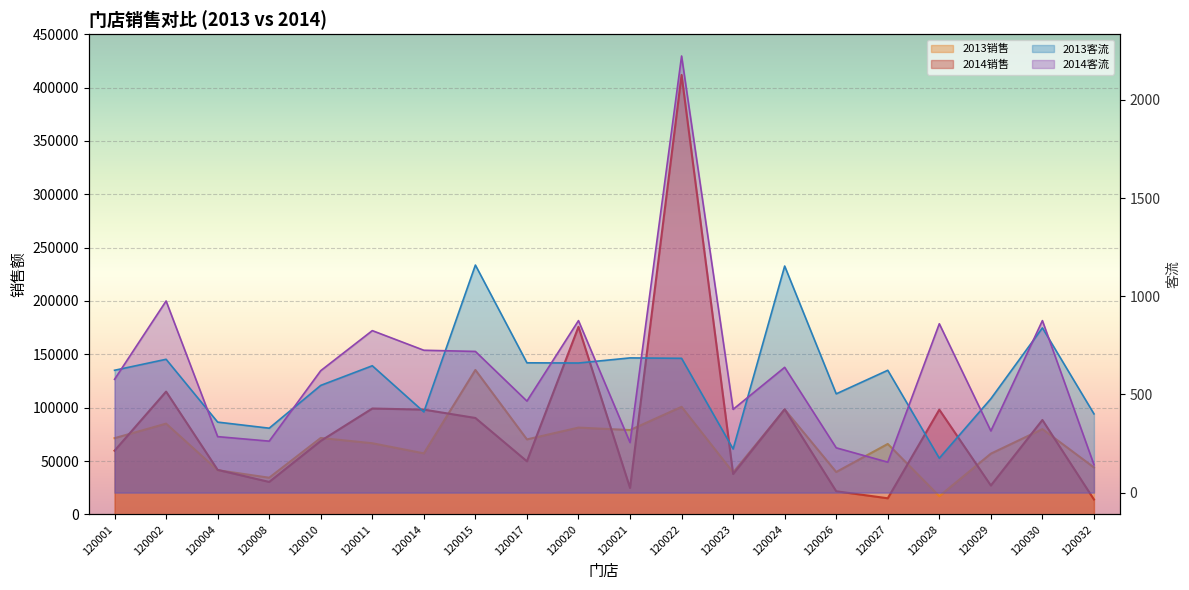

True or false: 2013销售 has more than 1 points higher than both neighbors.

True